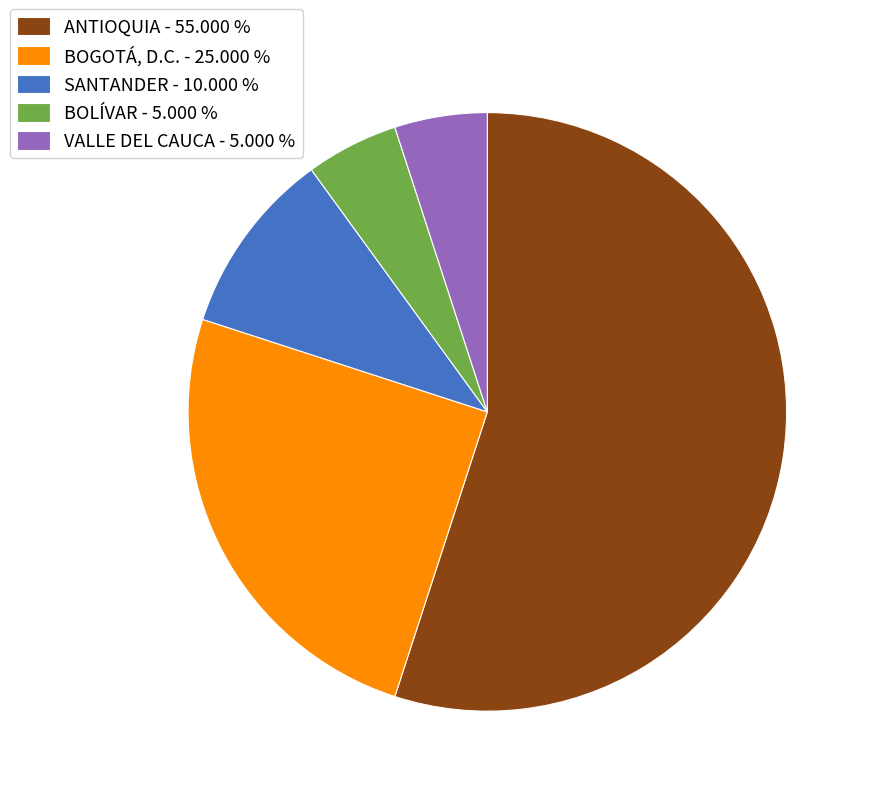

Approximately how many times larger is the value at SANTANDER - 10.000 % compared to BOLÍVAR - 5.000 %?

2.0